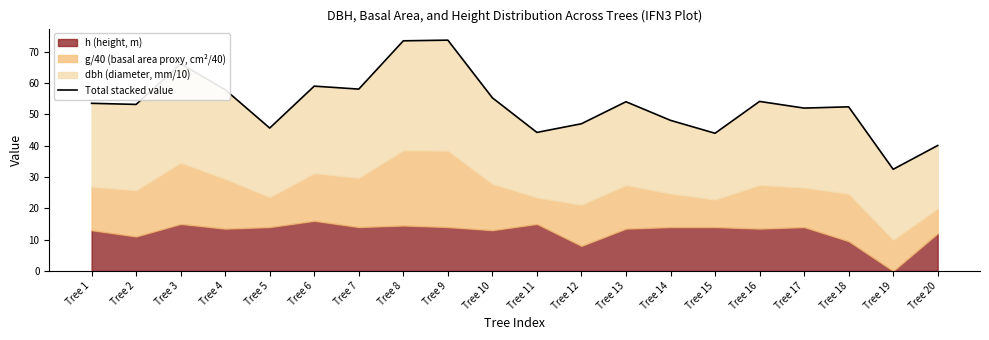

Which has a higher value, Tree 2 or Tree 8?

Tree 8